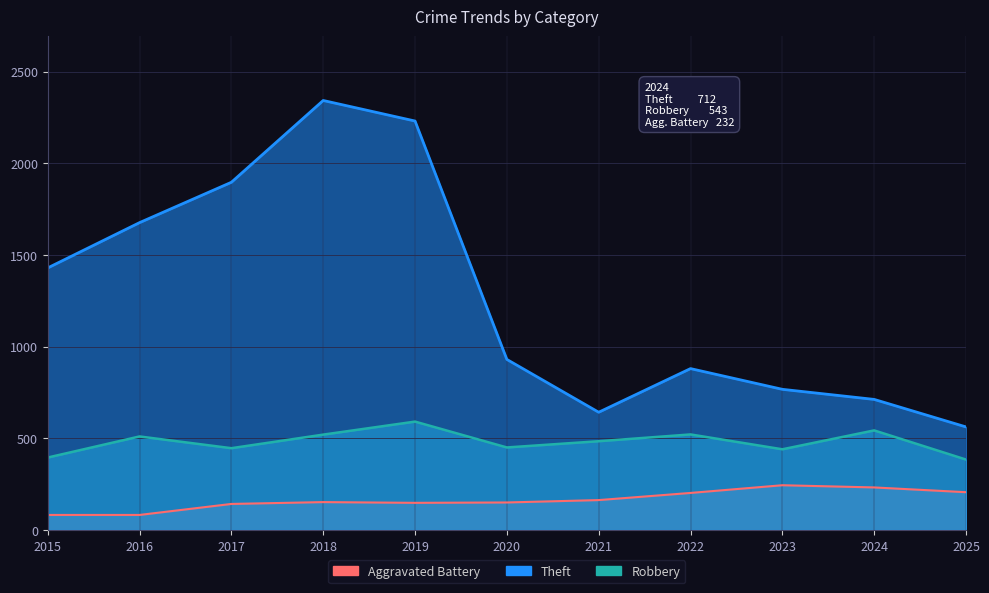

List the labels in order of Aggravated Battery value, largest first.

2023, 2024, 2025, 2022, 2021, 2018, 2020, 2019, 2017, 2015, 2016